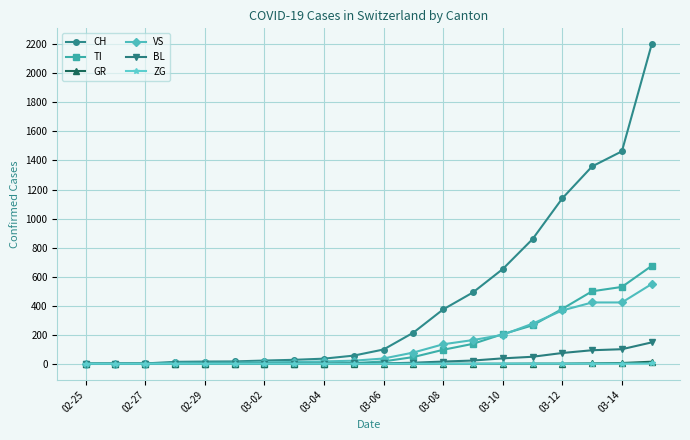

How many distinct data groups are displayed?

6